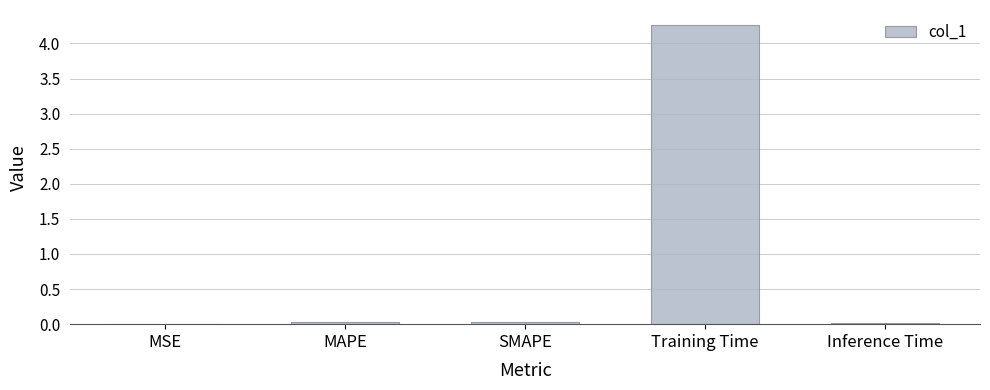

What is the sum of all values?

4.3